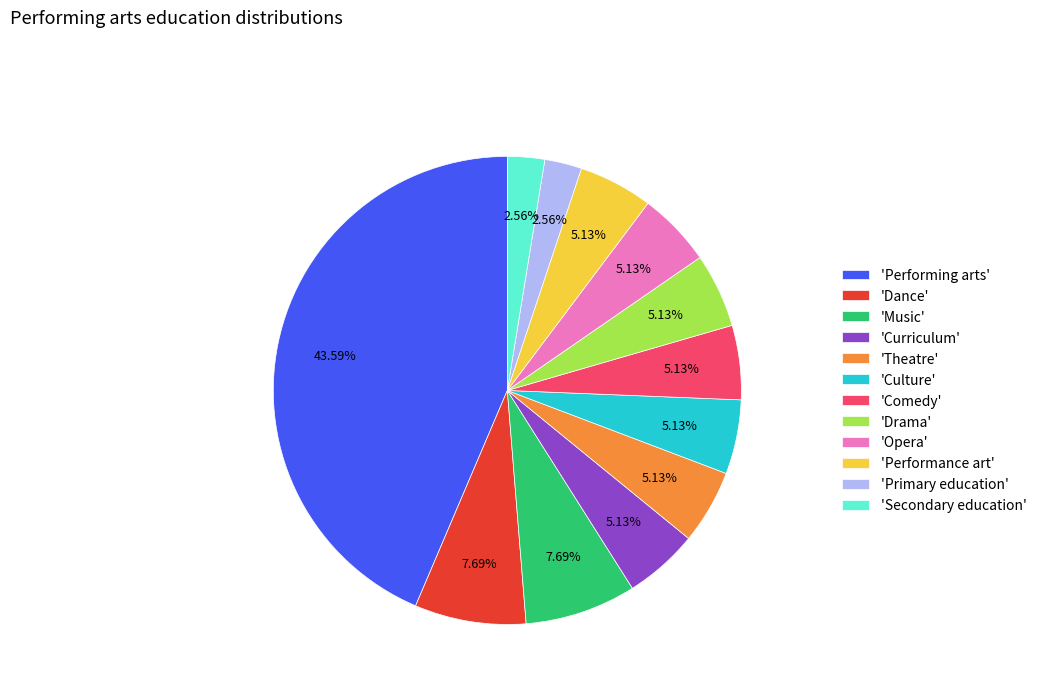

Which category has the biggest portion of the pie?

'Performing arts'